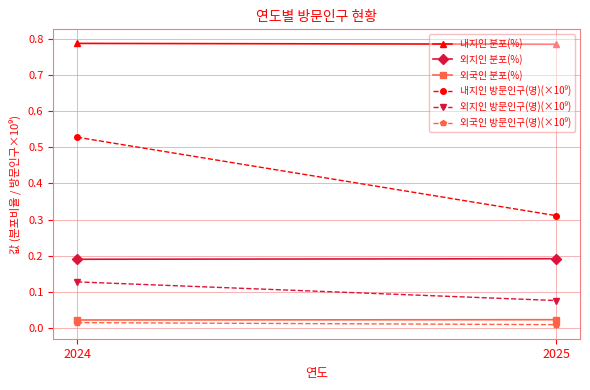

What is the sum of all 외지인 방문인구(명)(×10⁹) values?

0.2